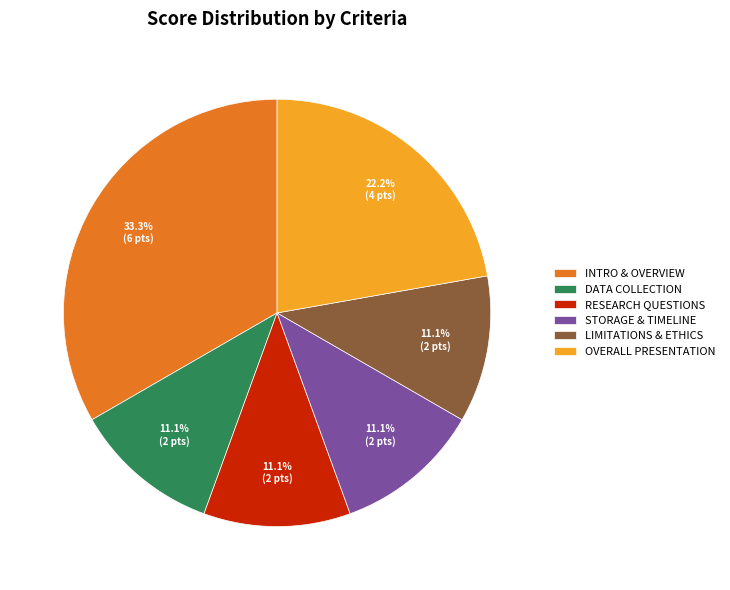

To the nearest percent, what is the difference between the largest and smallest slice percentages?

22%